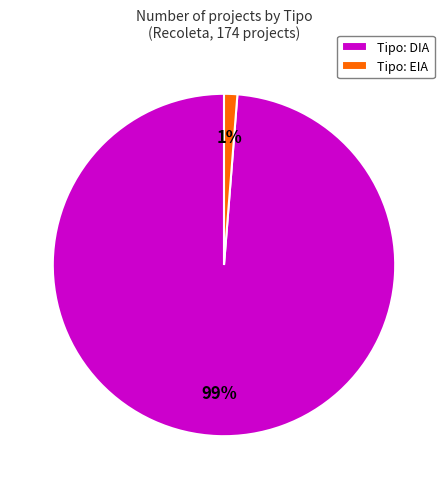

Rank the categories by value from lowest to highest.

Tipo: EIA, Tipo: DIA